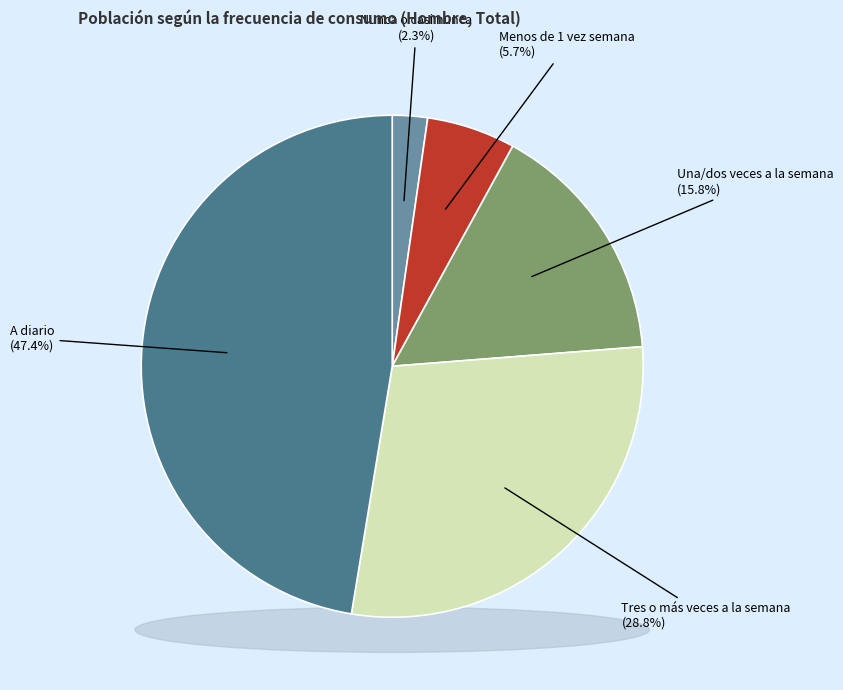

What percentage is the Nunca o casi nunca slice, to the nearest percent?

2%